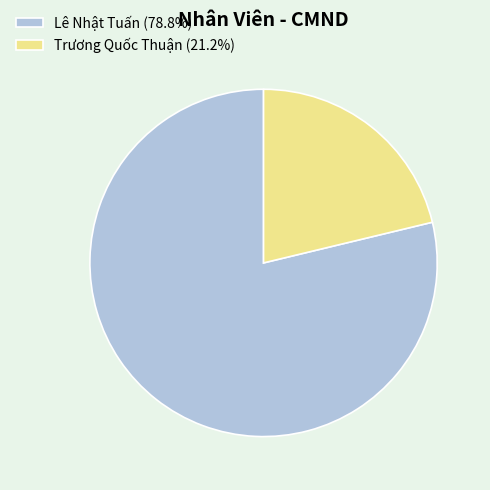

Is there a majority slice in this chart?

Yes